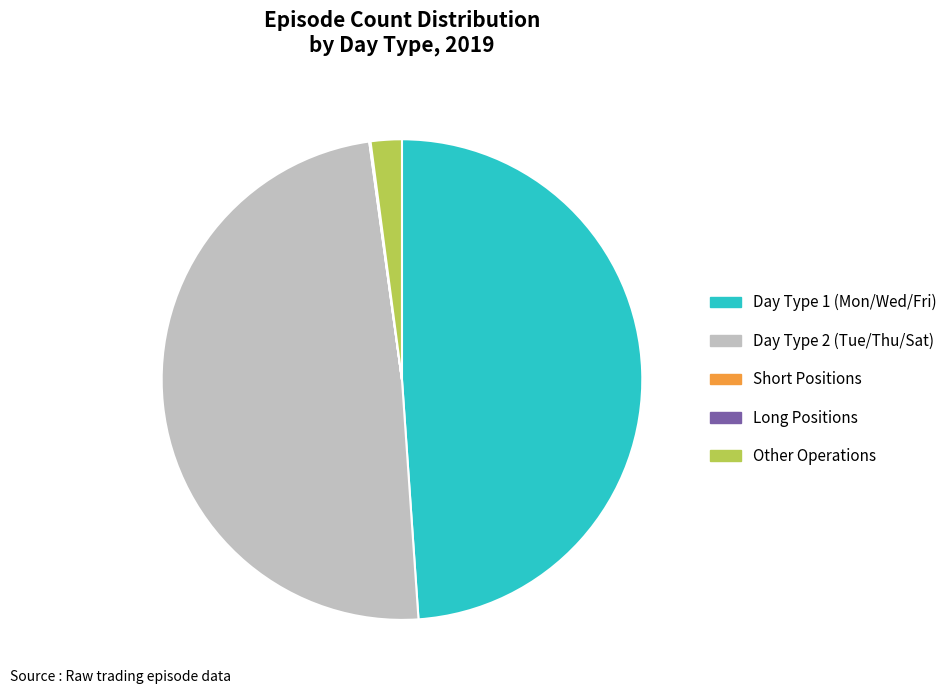

Is Day Type 1 (Mon/Wed/Fri) the majority of the pie?

No